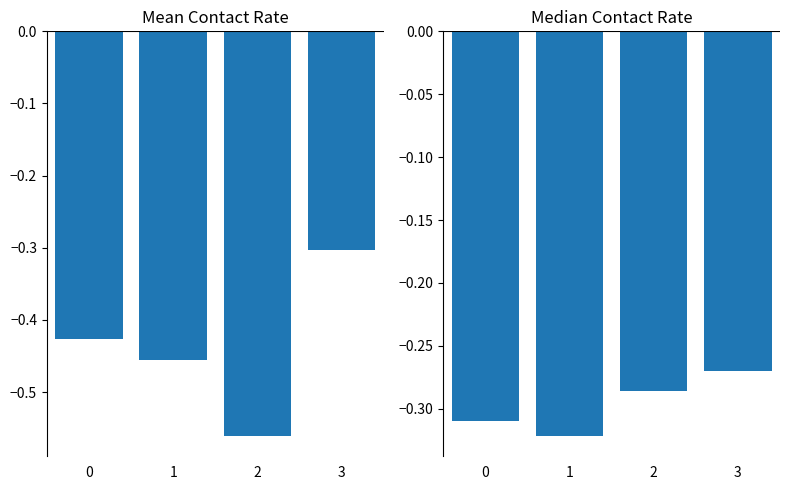

Between 1 and 2, which series saw the biggest shift?

Mean Contact Rate